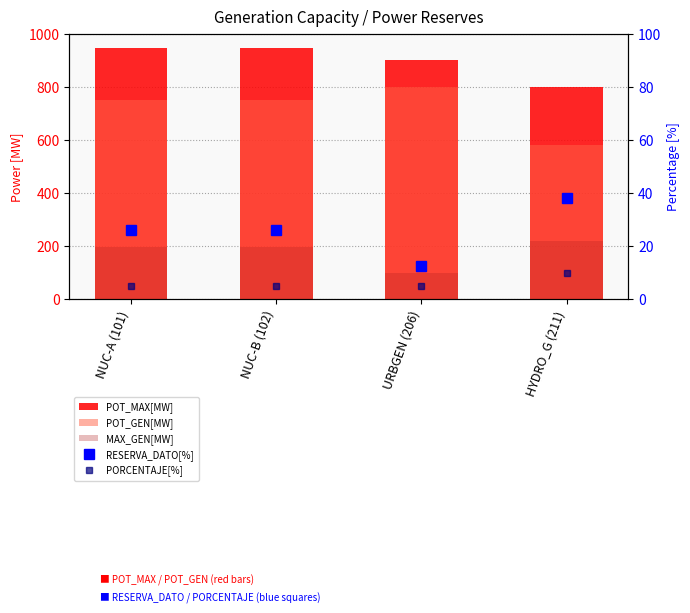

The RESERVA_DATO[%] series shows 38.0 at HYDRO_G (211). True or false?

True